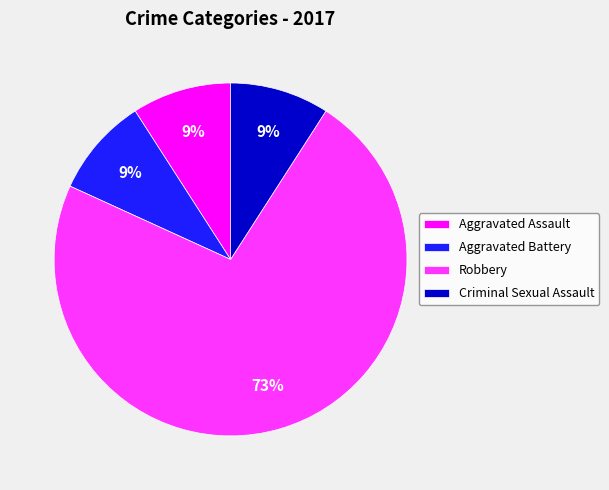

Is the sum of Robbery and Aggravated Assault greater than half?

Yes